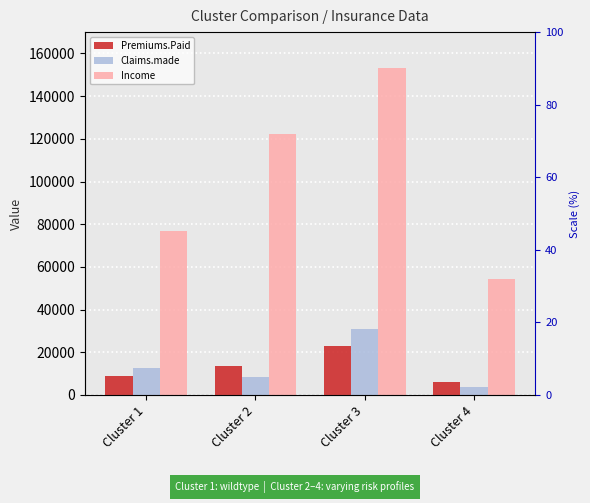

How many values in the Claims.made series are below 12511?

2